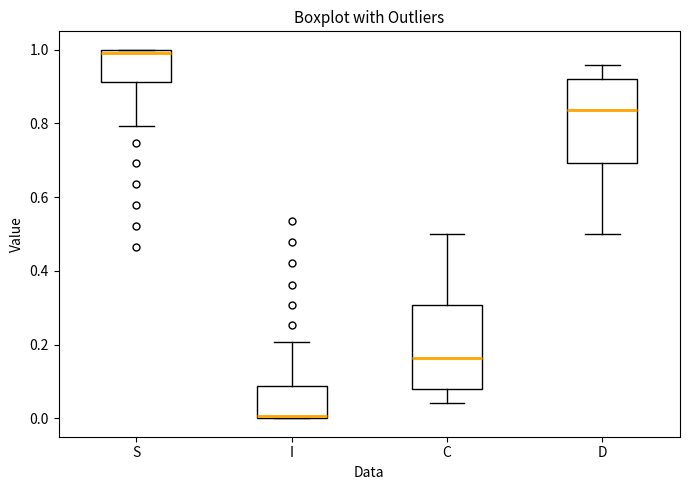

Which box's median line is the lowest?

I